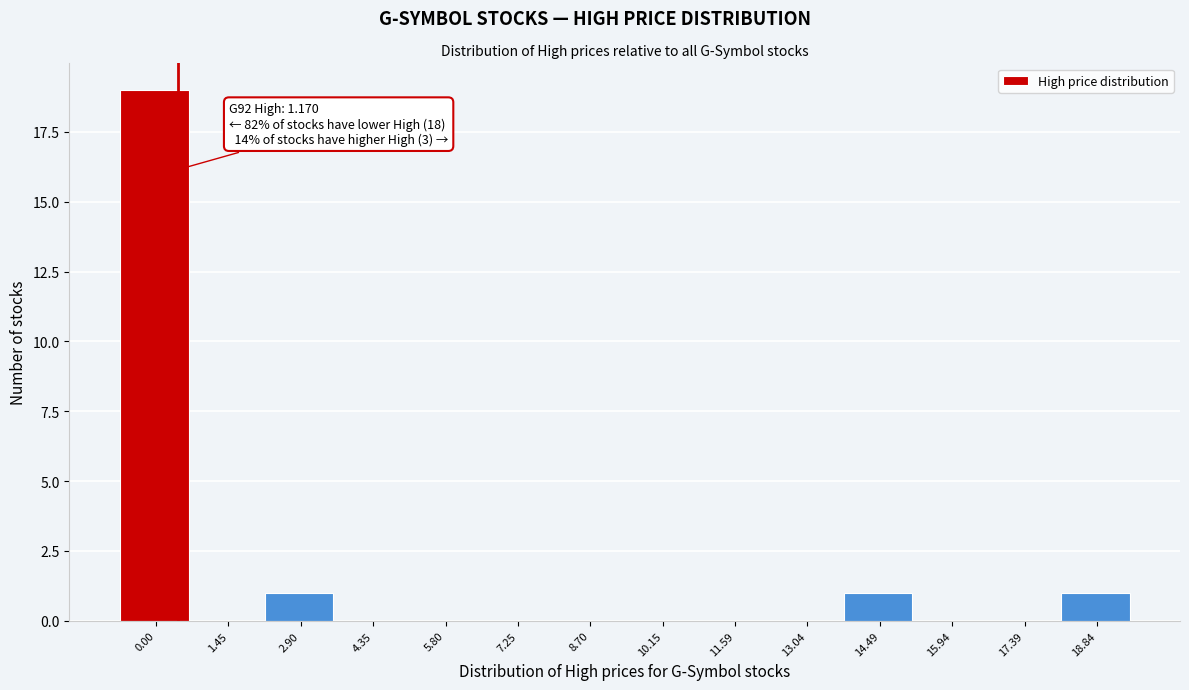

Reading left to right, extract all data points from this chart.

0.00=19	1.45=0	2.90=1	4.35=0	5.80=0	7.25=0	8.70=0	10.15=0	11.59=0	13.04=0	14.49=1	15.94=0	17.39=0	18.84=1